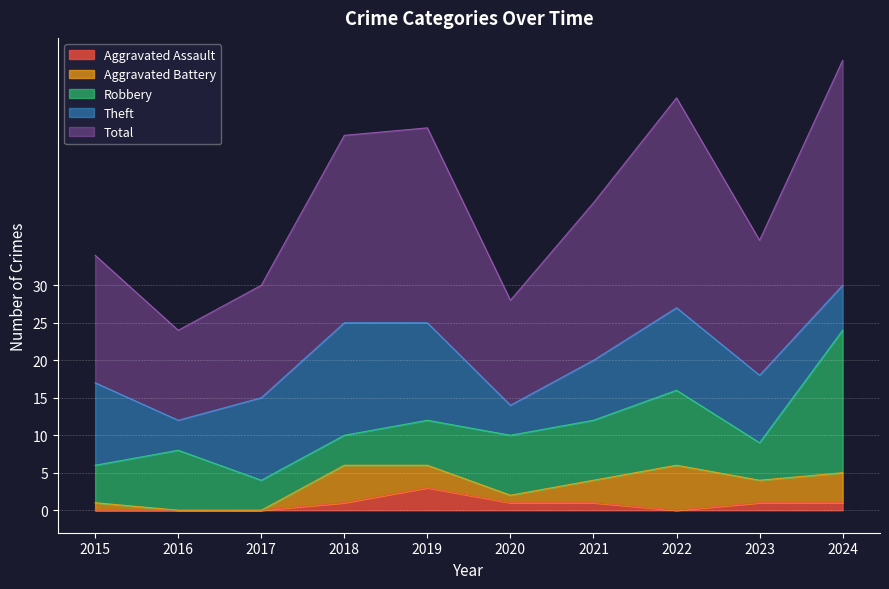

True or false: Robbery has more than 0 points higher than both neighbors.

True